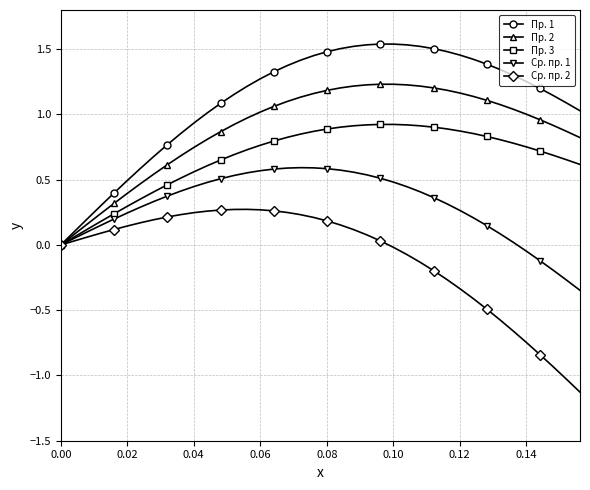

Which series has the widest spread of values?

Пр. 1